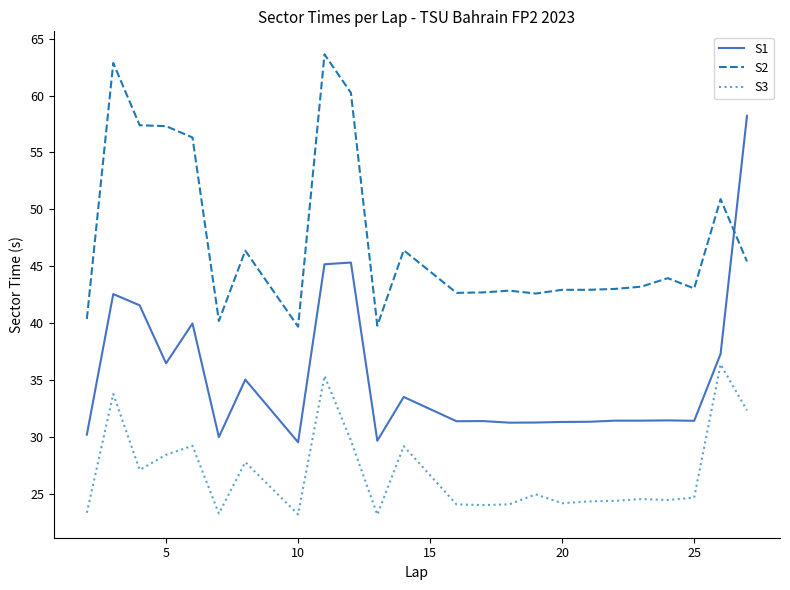

Does the chart have visible grid lines?

No